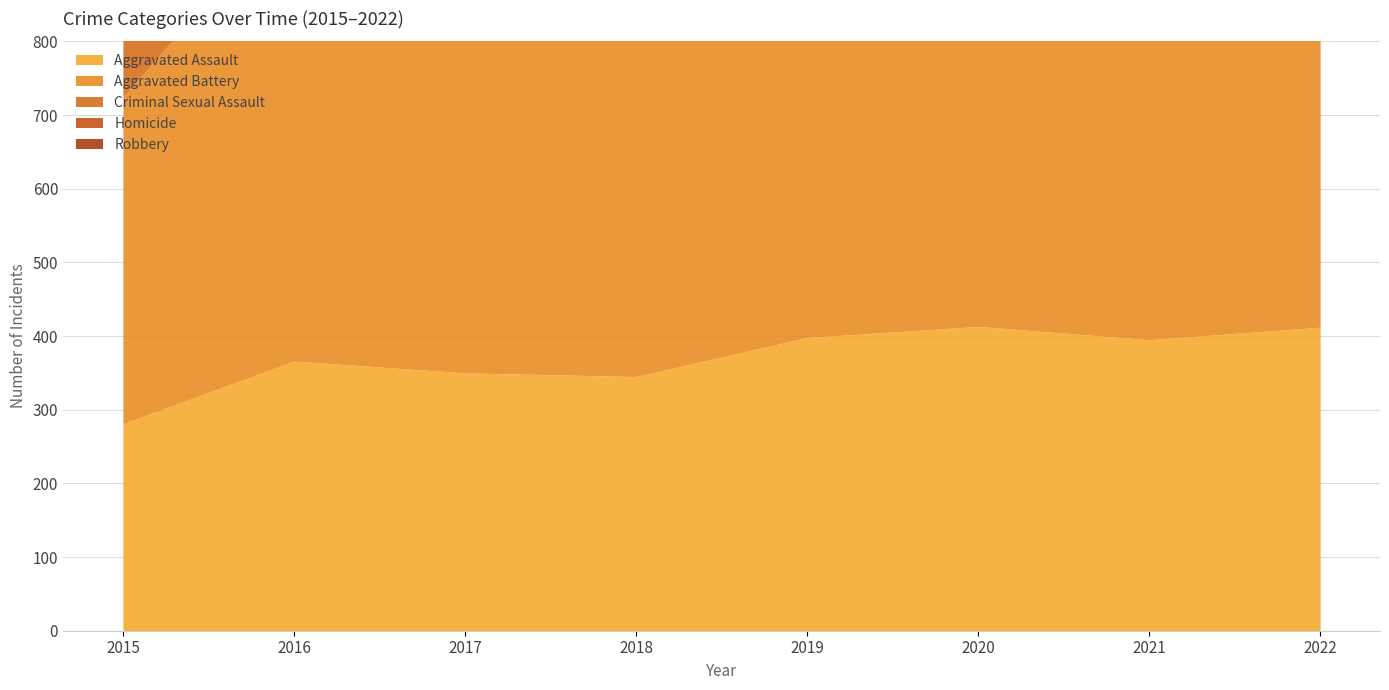

Read the Robbery value at 2020, to the nearest 5.

575